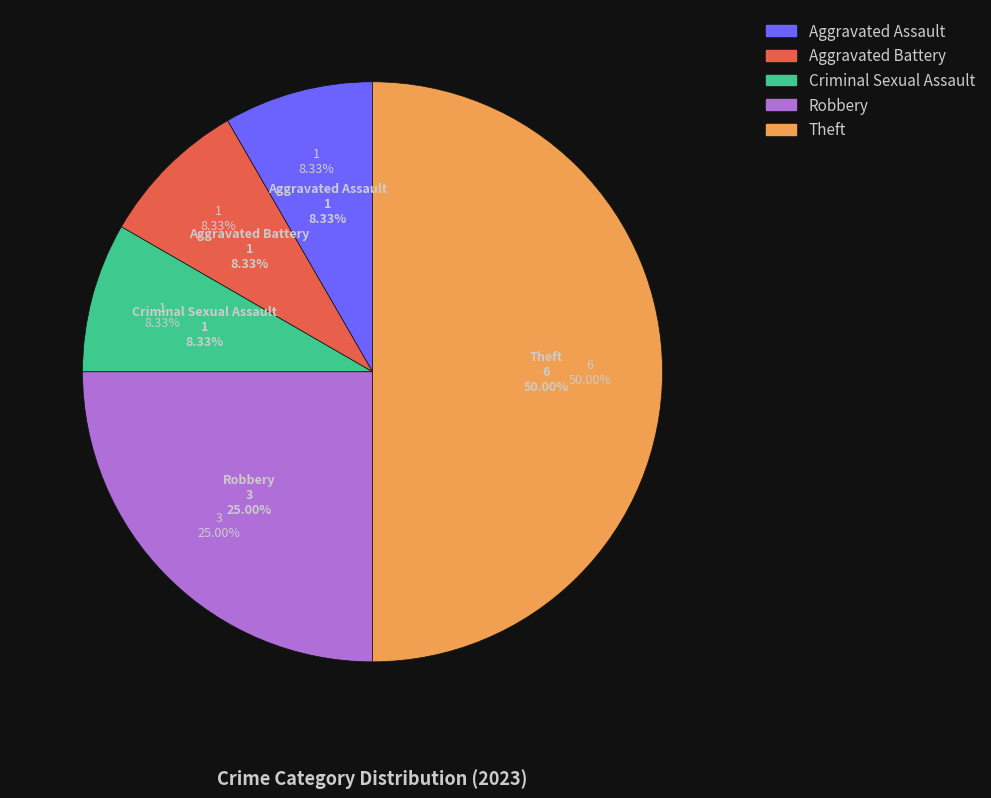

What percentage is the Theft slice, to the nearest percent?

50%